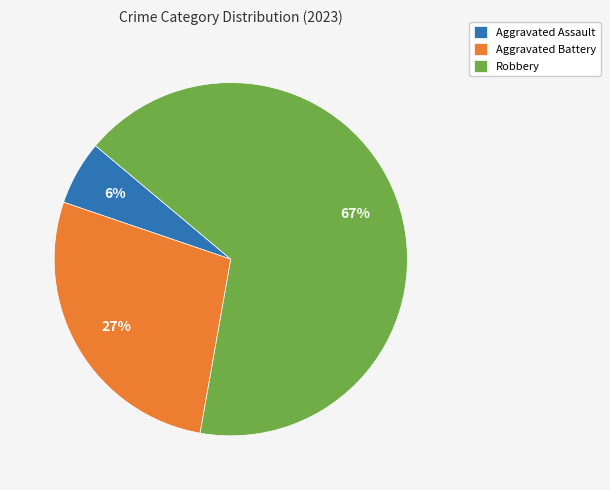

To the nearest percent, what percentage of the pie is Robbery?

67%